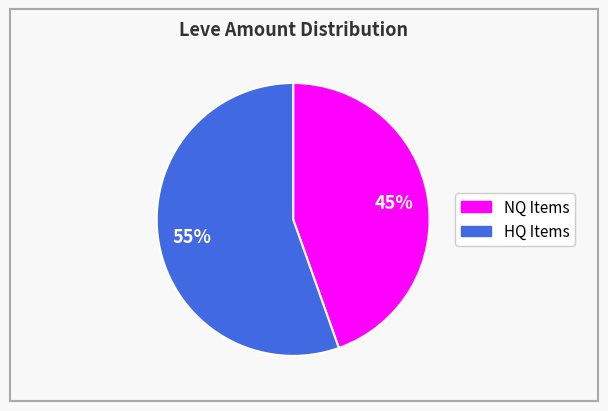

Is there a majority slice in this chart?

Yes